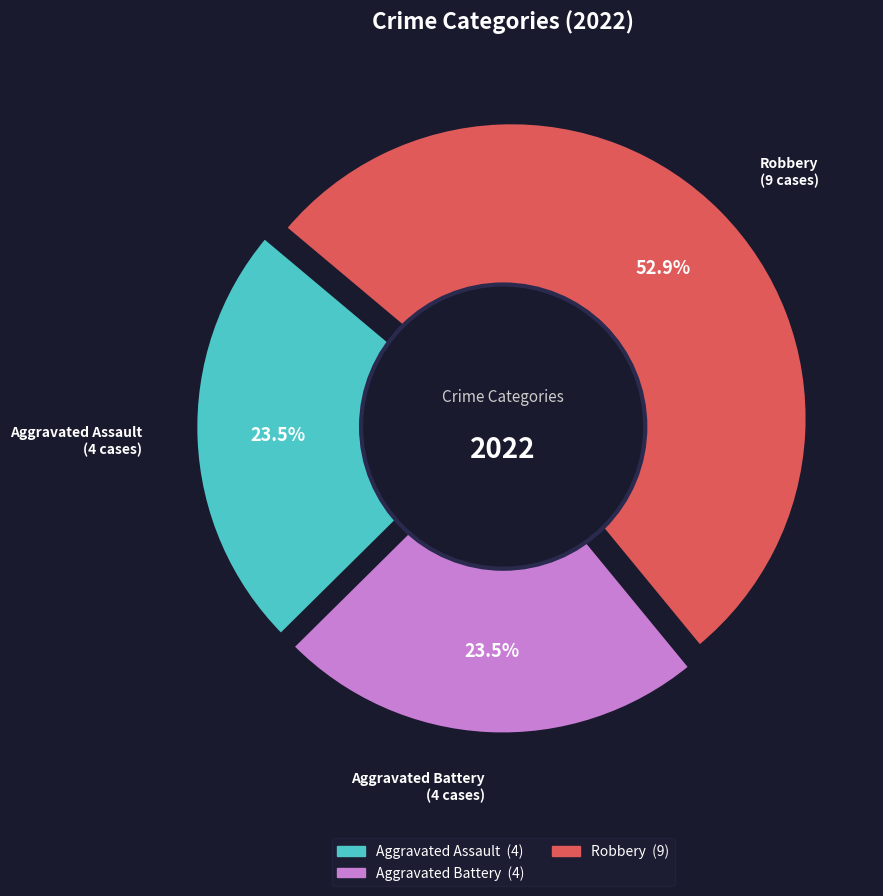

What percentage is NOT represented by Criminal Sexual Assault?

100.0%